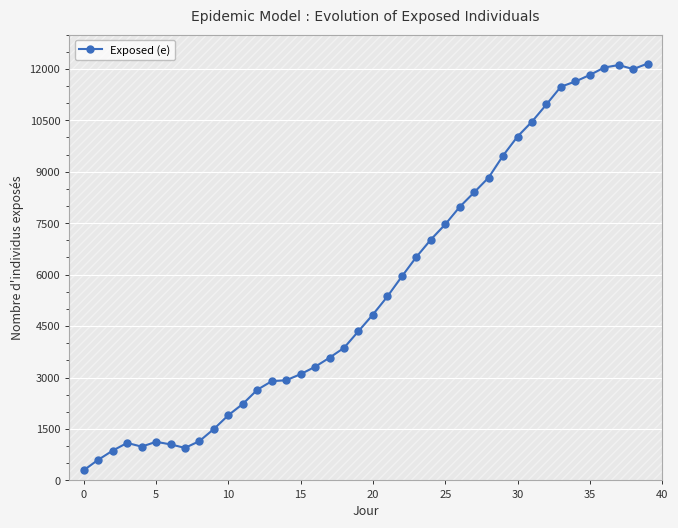

What is the value of the 6th point from the left?

1125